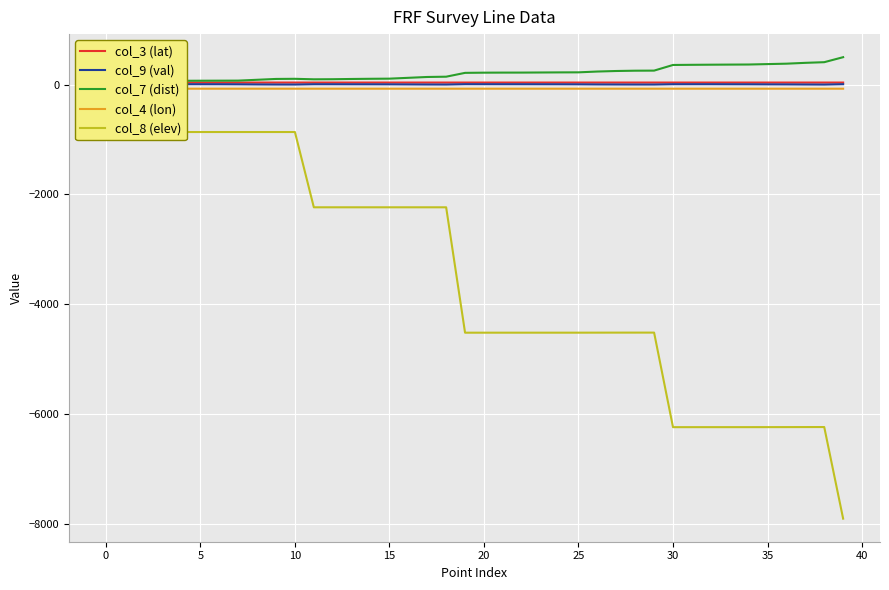

What are all the series names shown in the legend?

col_3 (lat), col_9 (val), col_7 (dist), col_4 (lon), col_8 (elev)